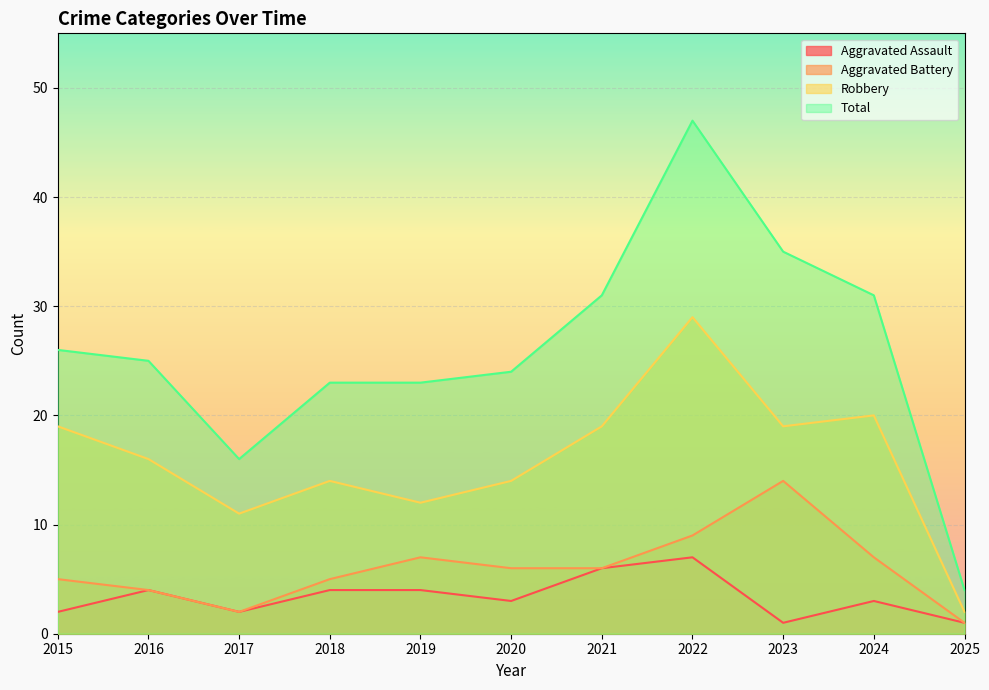

What is the value of the Total point at the 1st from the left?

26